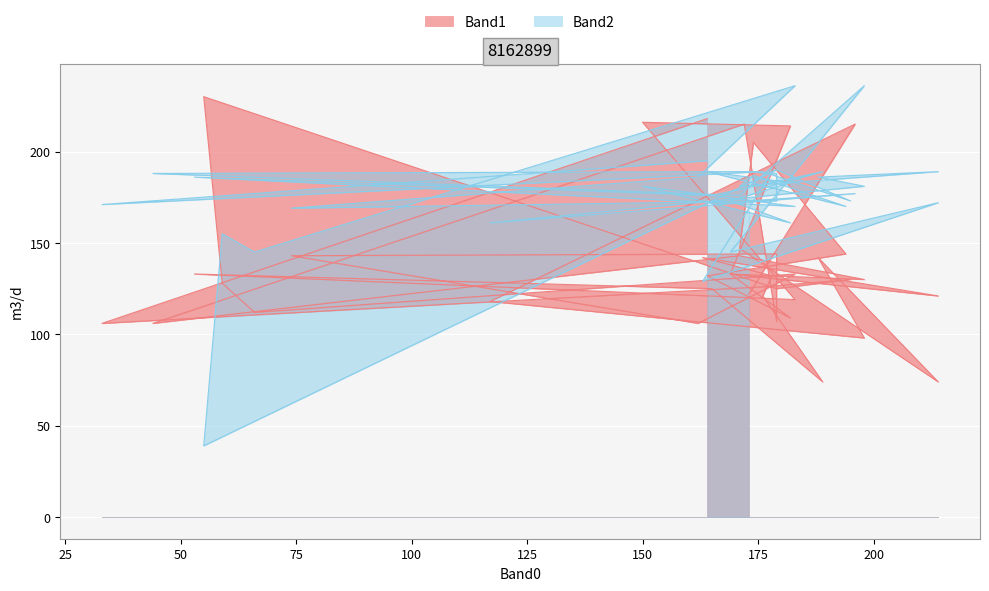

True or false: Band1 has more than 0 points higher than both neighbors.

True